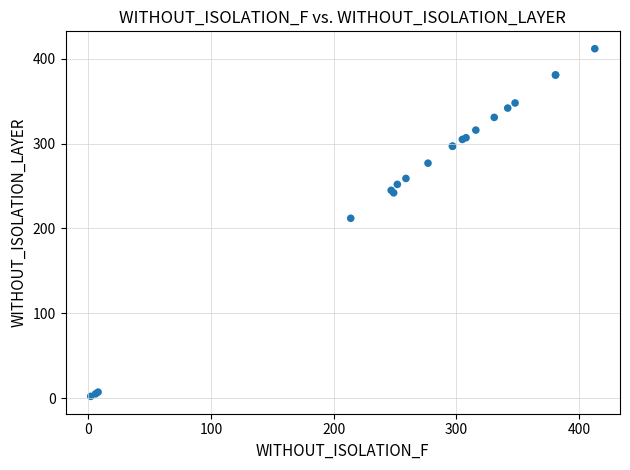

What Y value in the scatter plot is closest to 207?

212